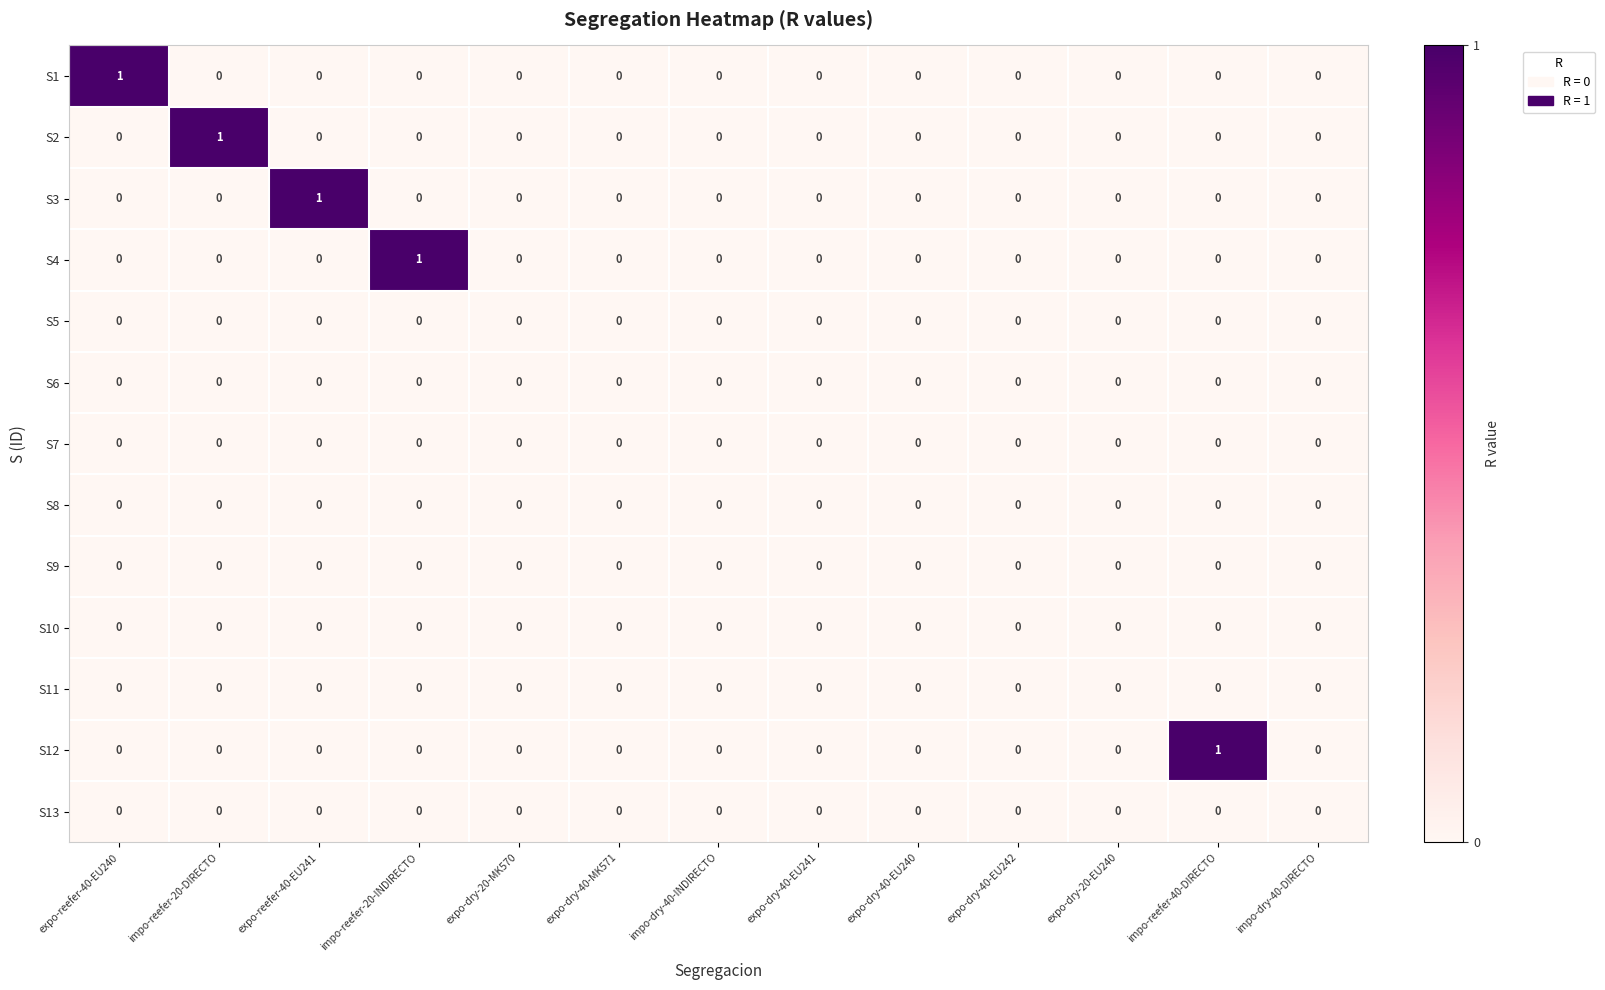

The S6 series shows 0 at impo-reefer-20-INDIRECTO. True or false?

True